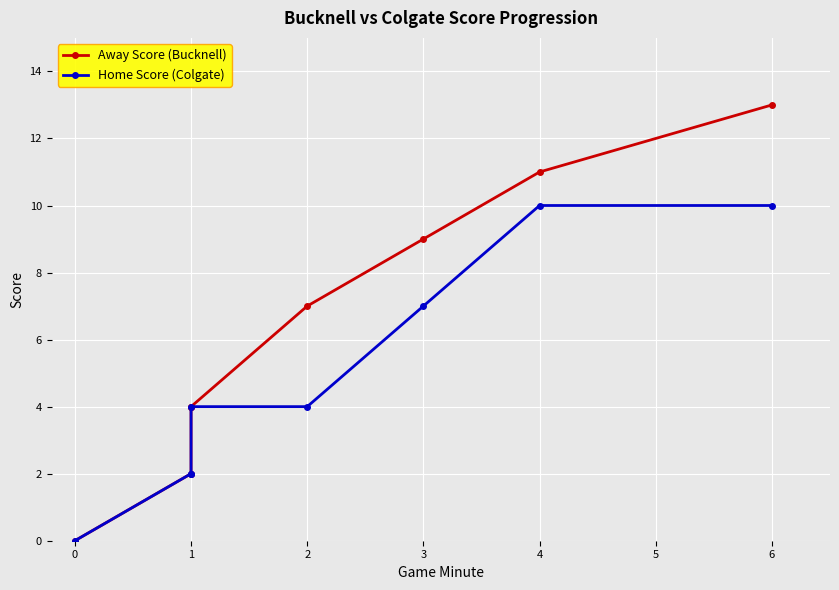

At which category is the sum across all series the highest?

6